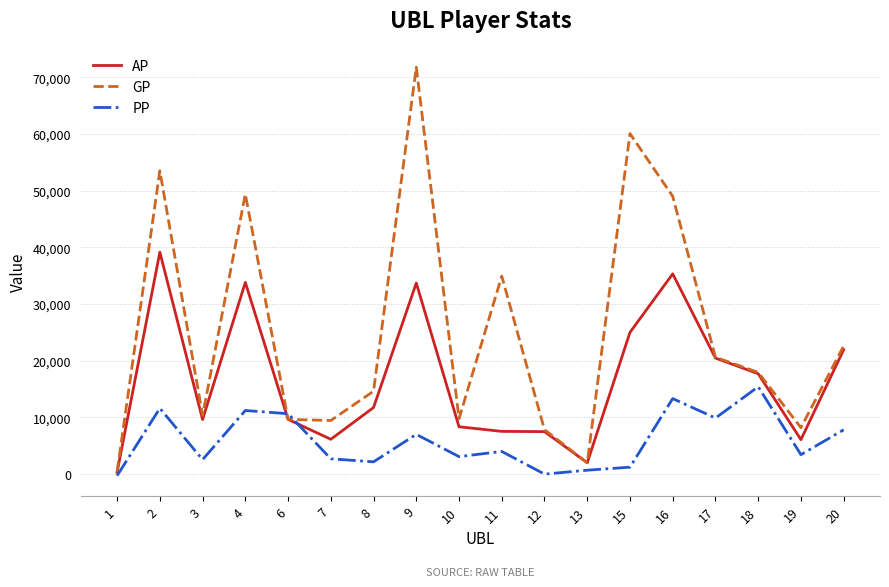

Rank the series by their average value, from highest to lowest.

GP, AP, PP